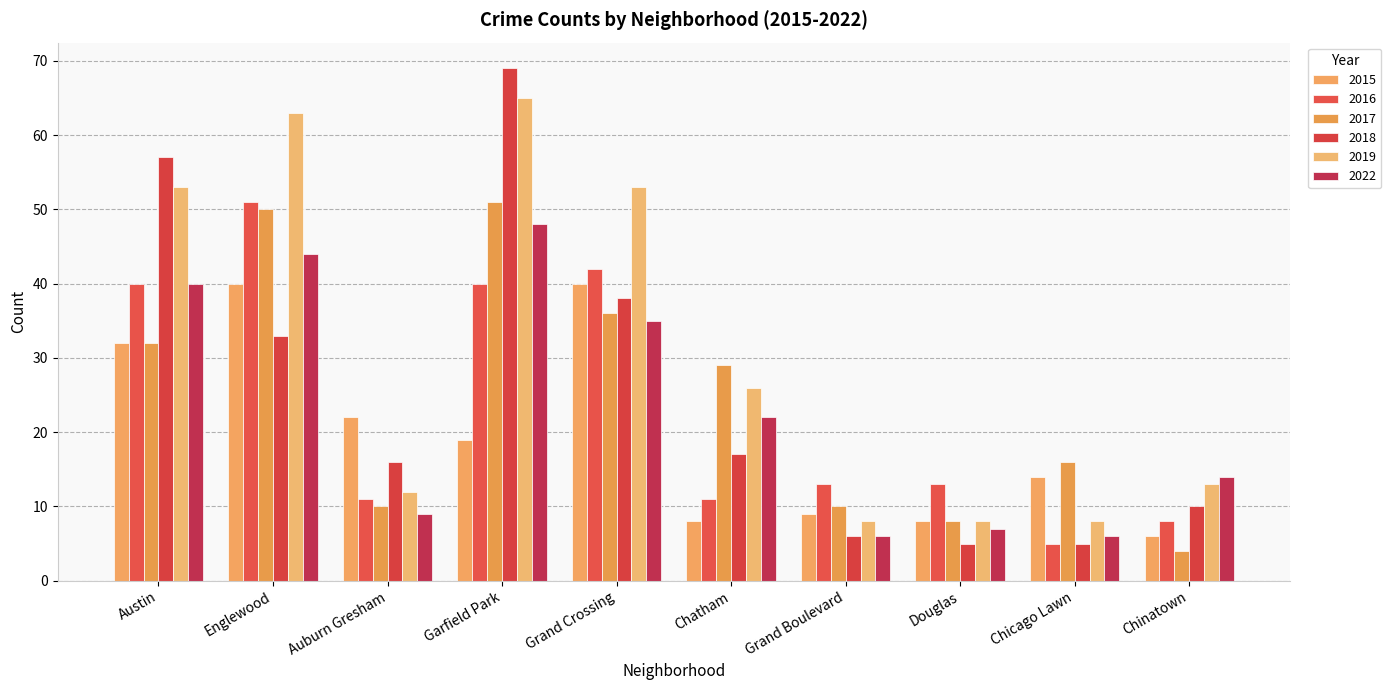

The value of 2015 at Chinatown is 10. True or false?

False